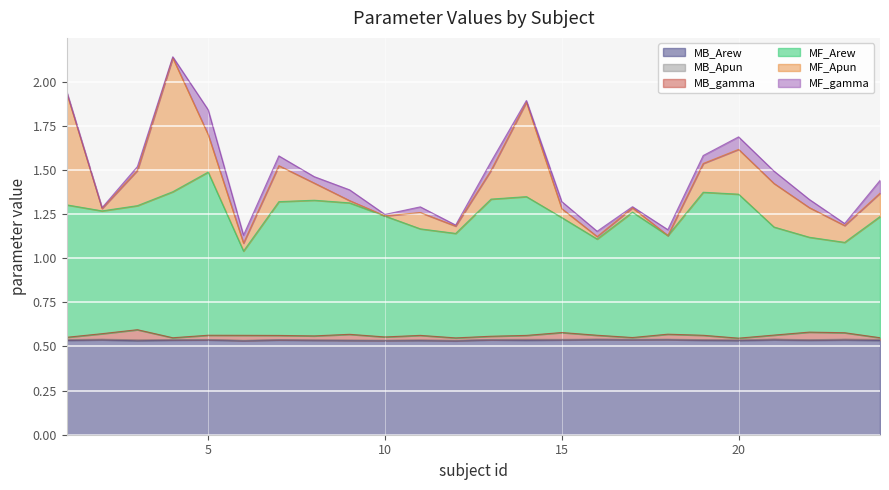

True or false: MB_gamma and MB_Arew intersect in this chart.

False